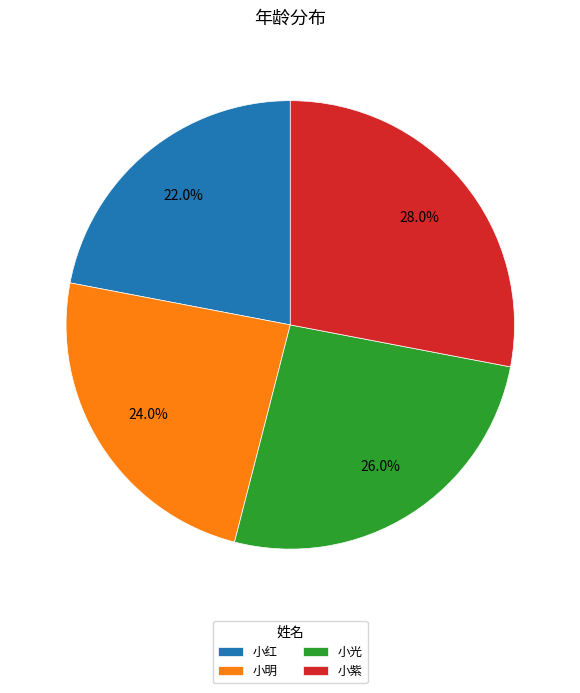

What percentage is the 小光 slice, to the nearest percent?

26%